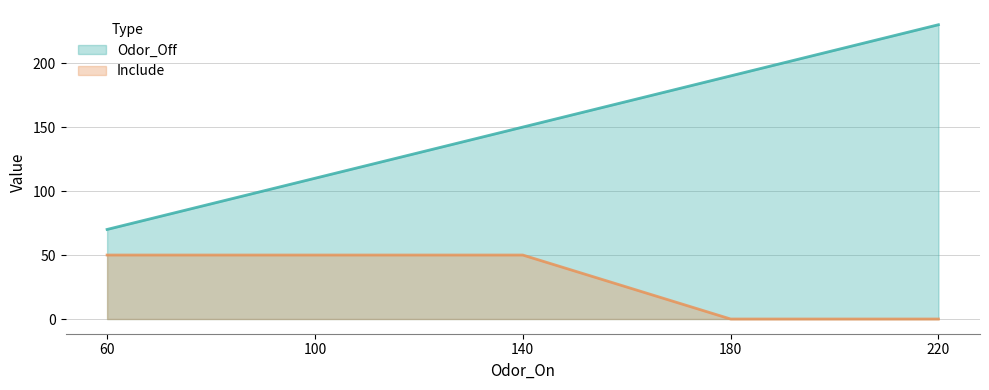

At which label is Include closest to 25?

60